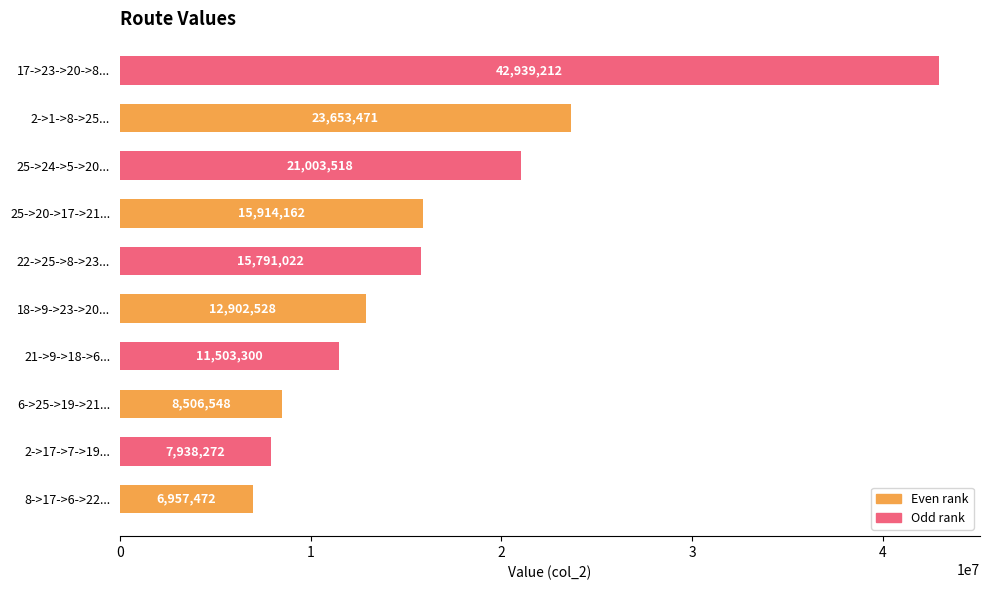

Rank the categories by value from lowest to highest.

8->17->6->22..., 2->17->7->19..., 6->25->19->21..., 21->9->18->6..., 18->9->23->20..., 22->25->8->23..., 25->20->17->21..., 25->24->5->20..., 2->1->8->25..., 17->23->20->8...